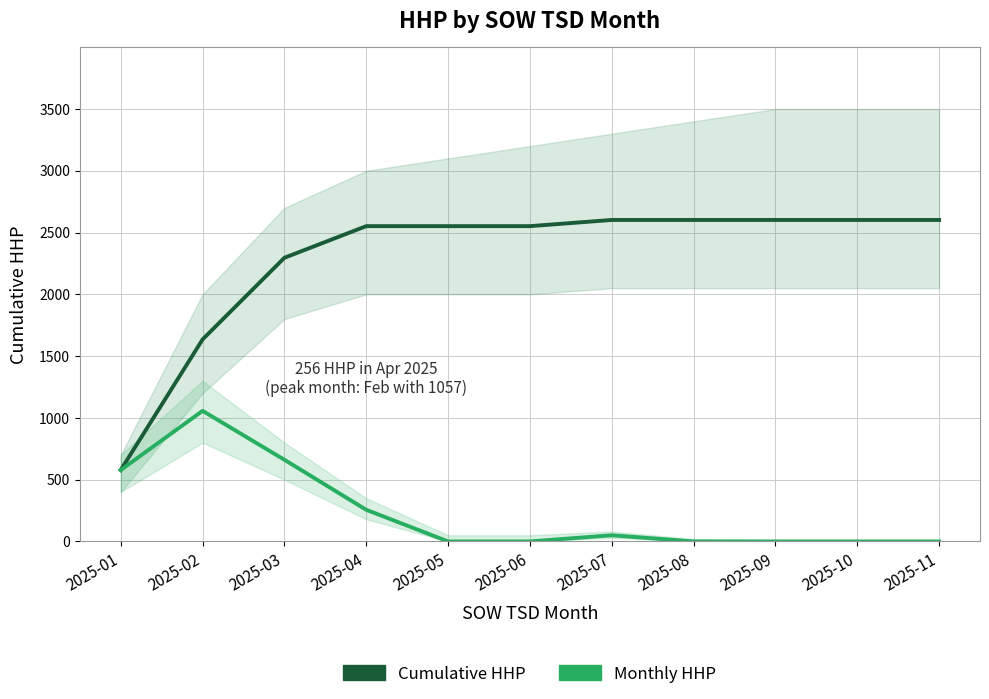

What value does the Cumulative HHP series have at 2025-11?

2602